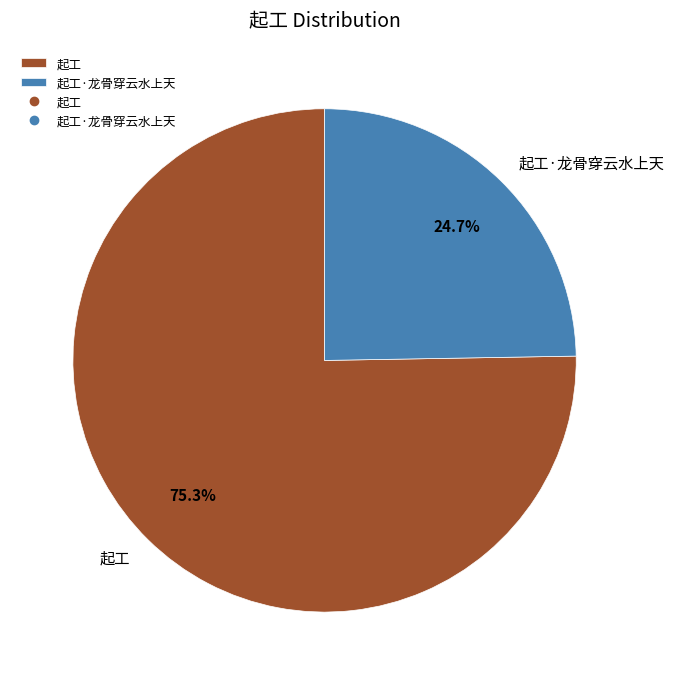

Count the number of slices in the pie.

2